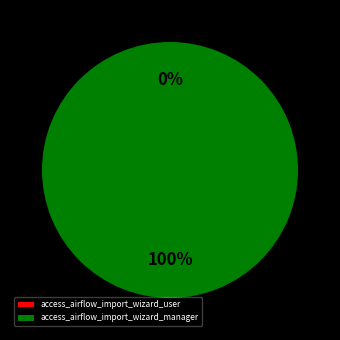

Is it true that access_airflow_import_wizard_manager is 92% of the pie?

False